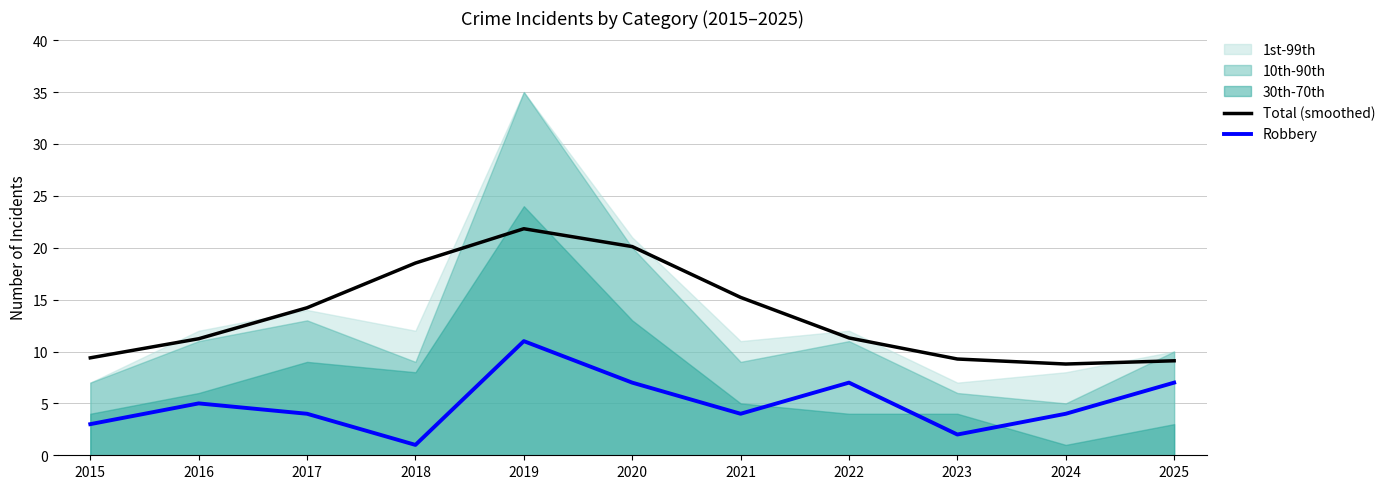

True or false: Robbery has a value of 5.5 at 2024.

False